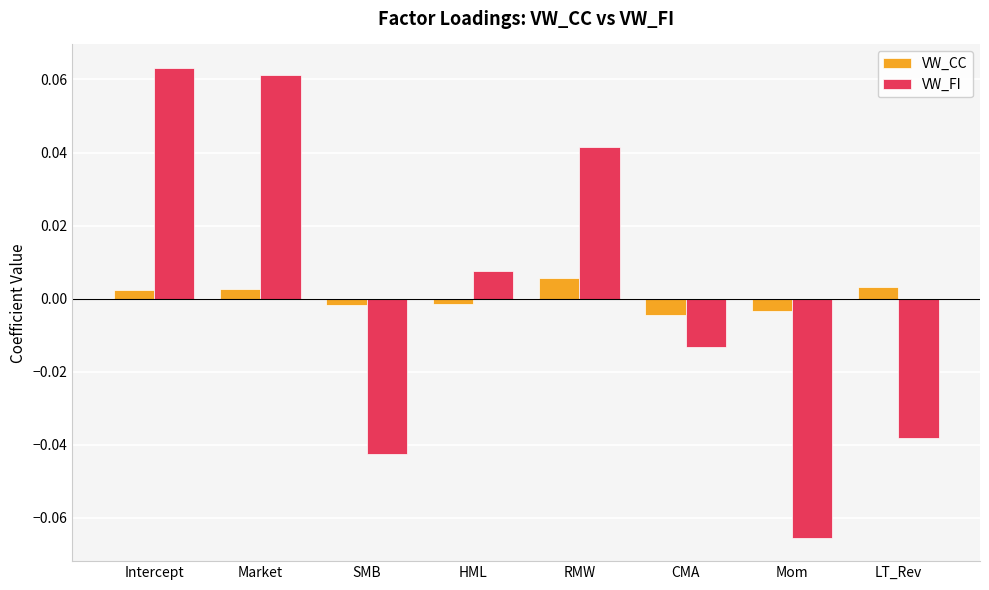

The value of VW_FI at Mom is -0.0. True or false?

False